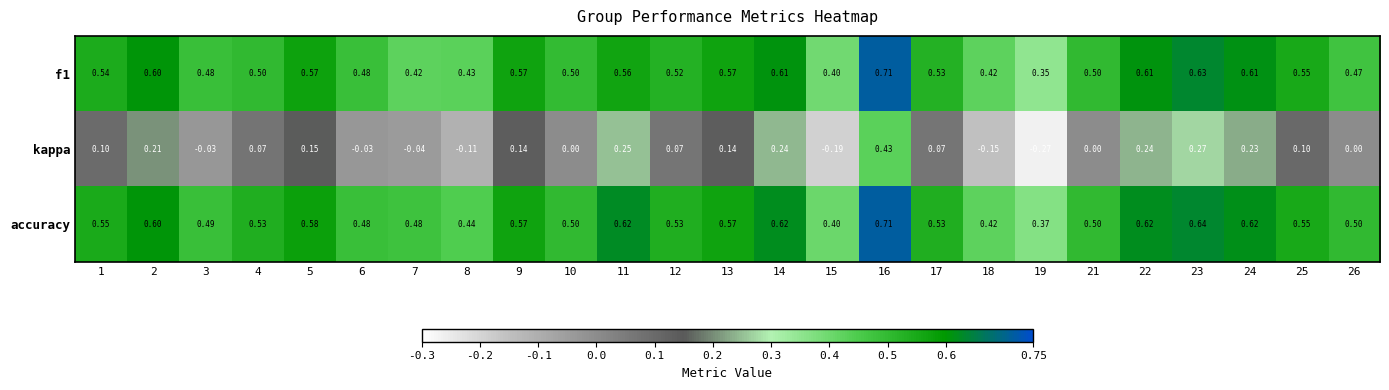

Which series has the largest total across all categories?

accuracy